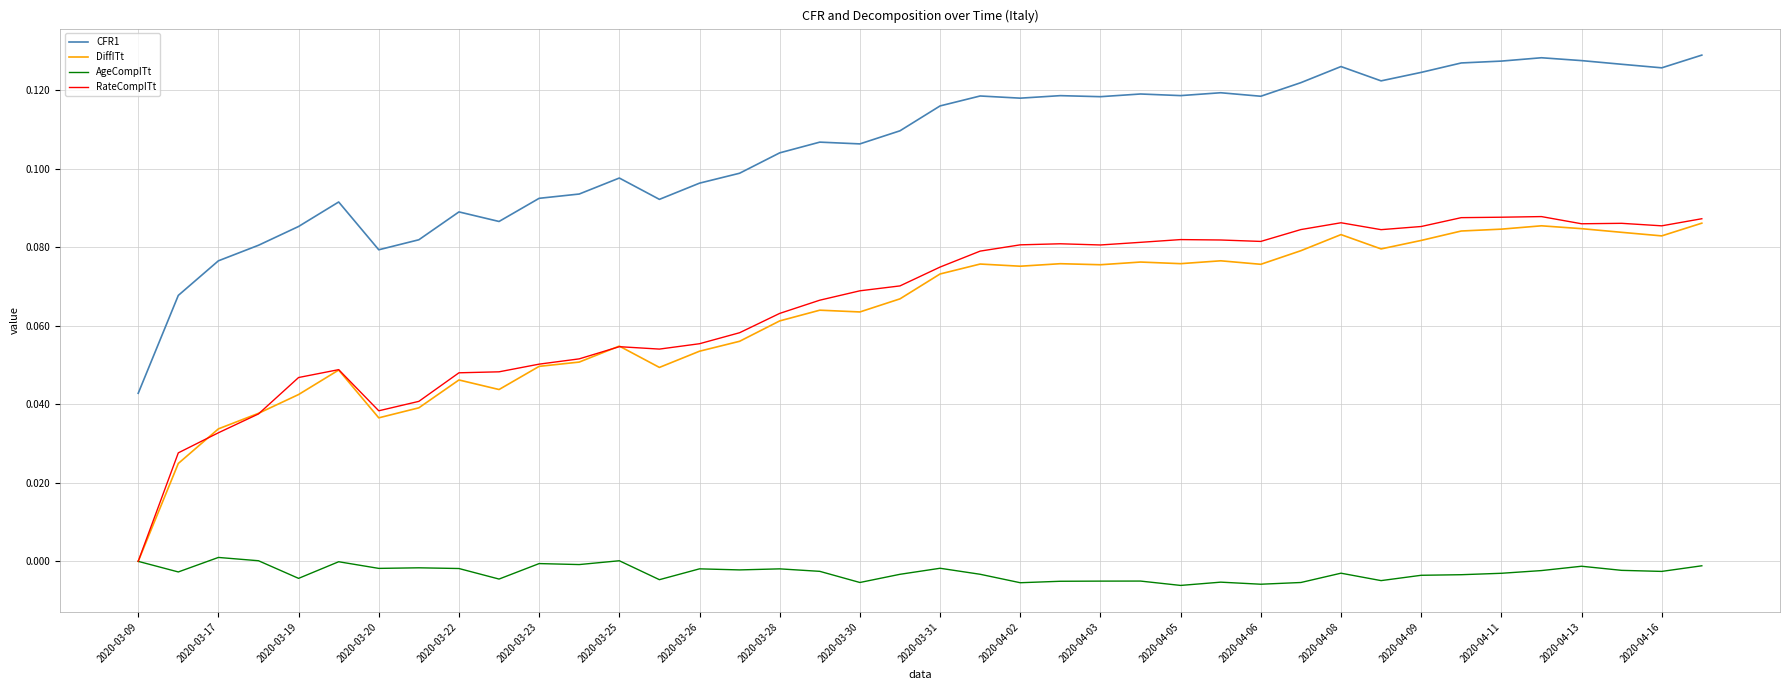

Which series has the largest total across all categories?

CFR1